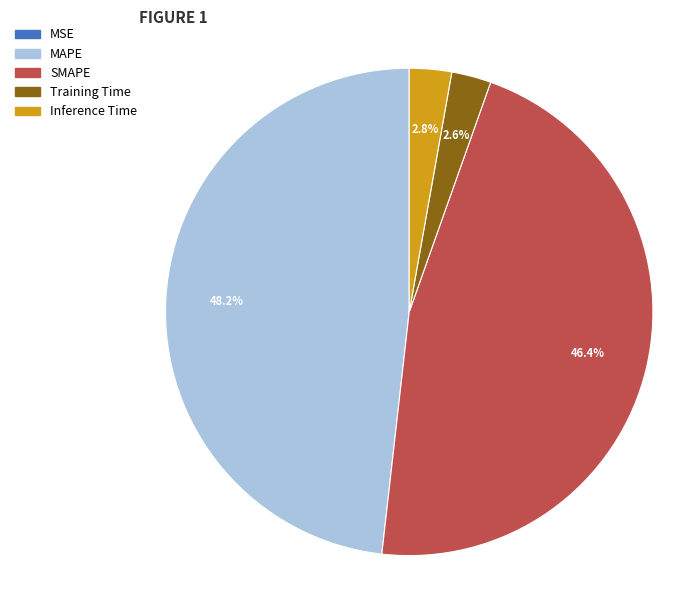

Is there a majority slice in this chart?

No